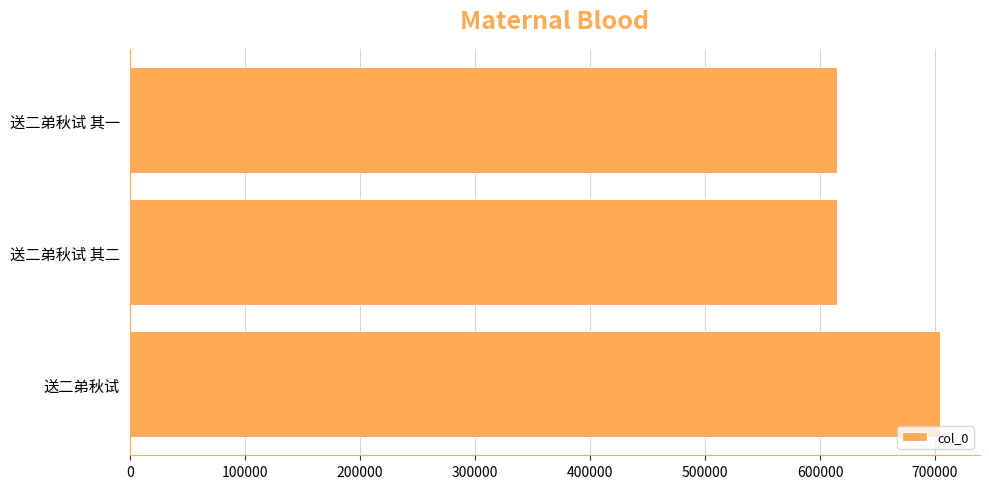

What is the difference between the maximum and minimum values?

89127